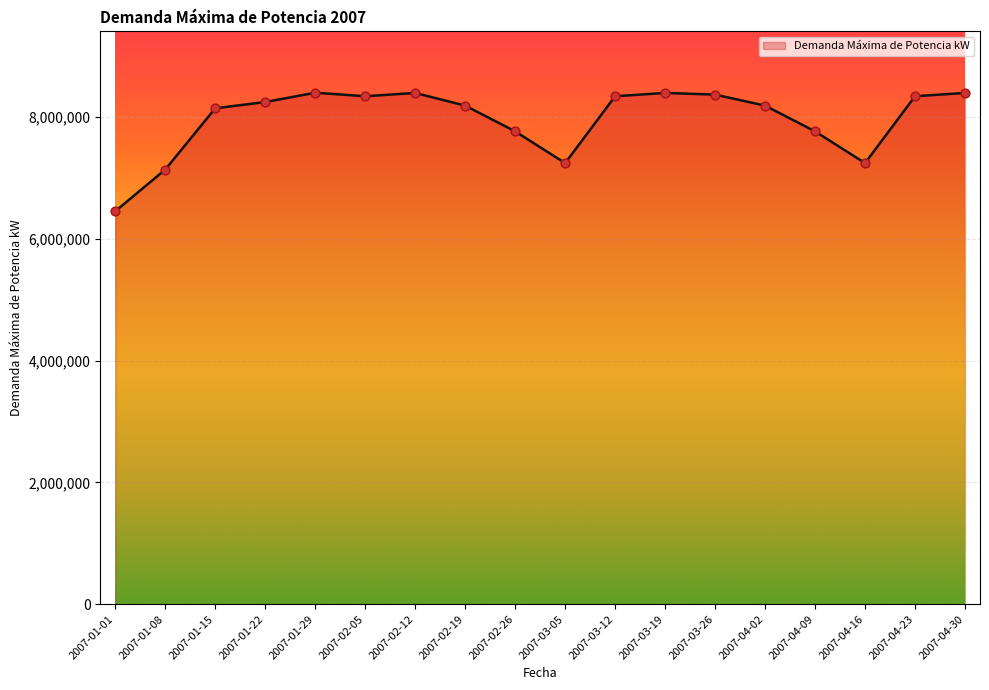

What is the ratio of the value at 2007-02-12 to the value at 2007-03-26?

1.0